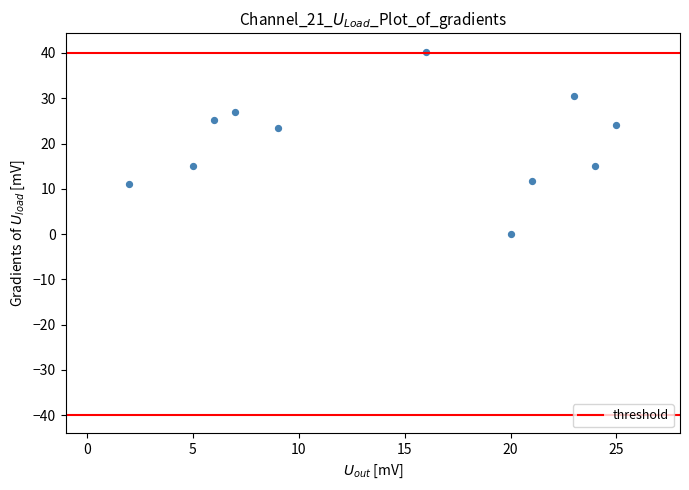

What is the range of Y values (max minus min)?

40.3